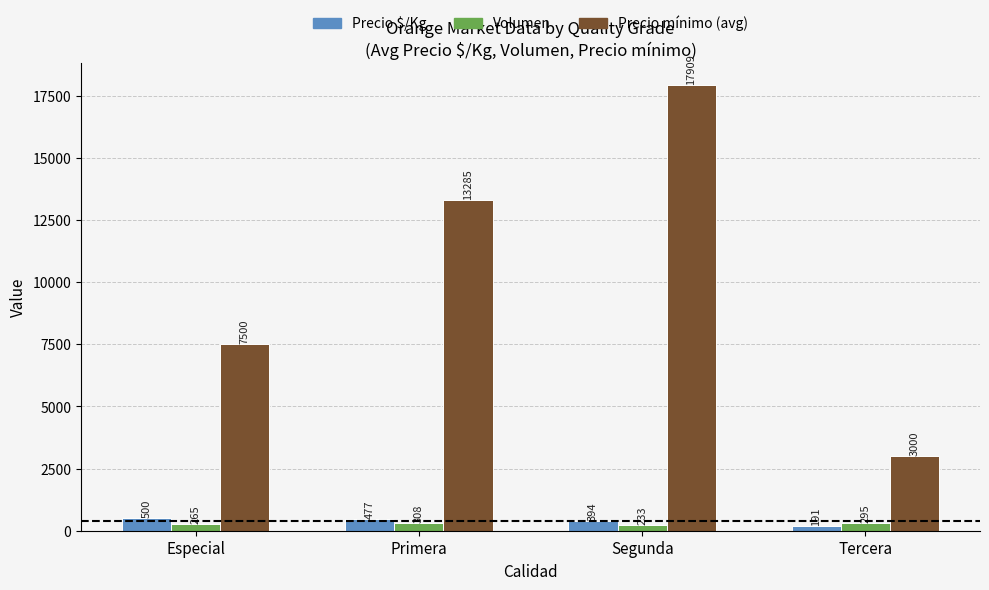

How many data points does each series have?

4